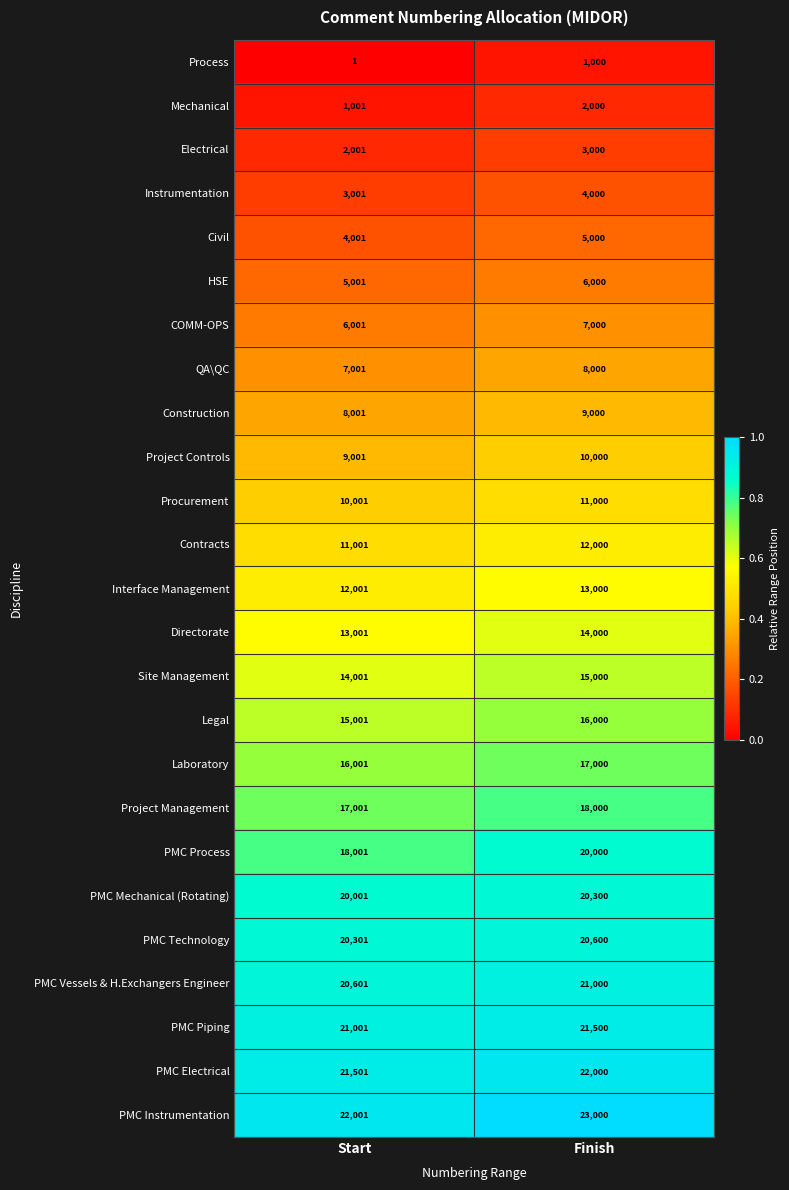

Read the PMC Process value at Start, to the nearest 100.

18000